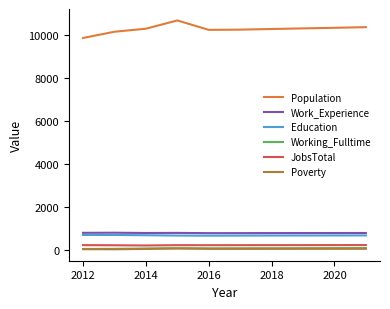

Which series has the largest range (max minus min)?

Population